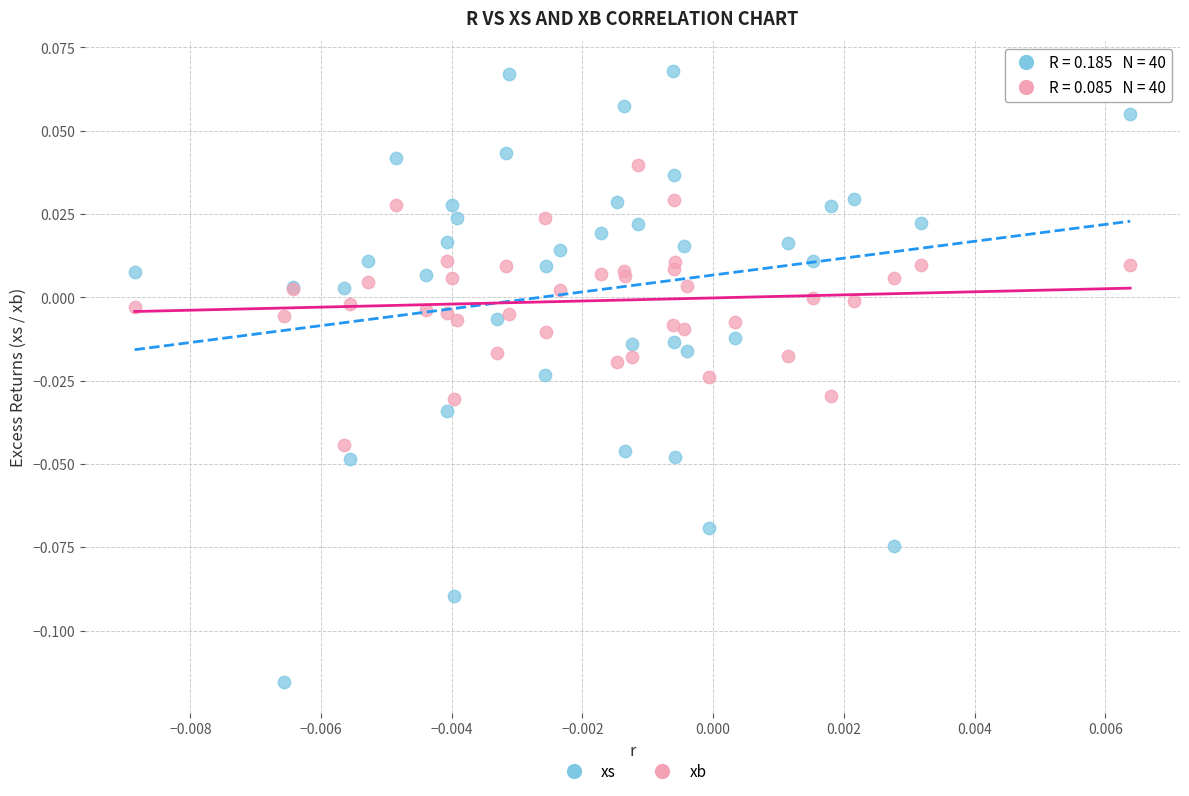

Which series reaches the minimum Y coordinate?

xs